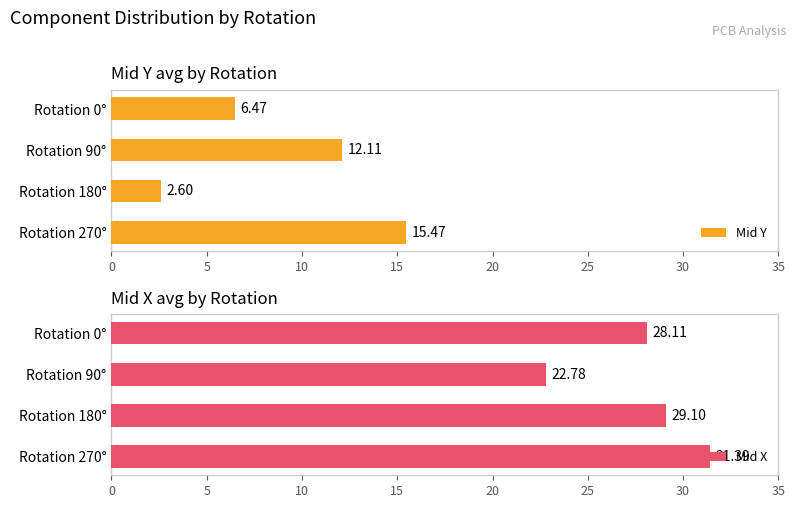

What is the value of the Mid X bar at the 4th from the left?

31.4